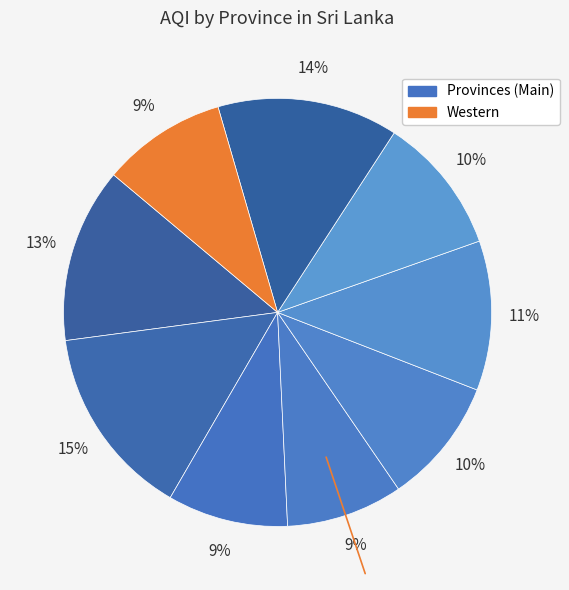

How many segments does this pie chart have?

9